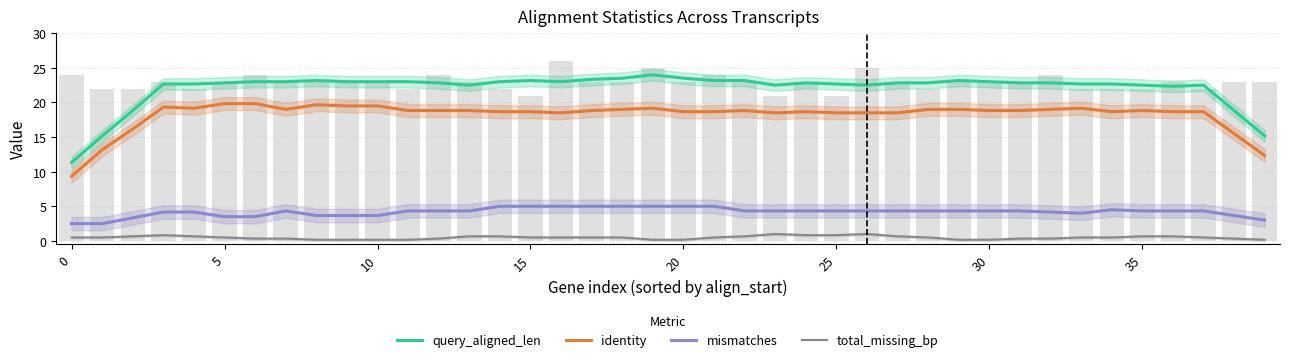

Rank the series by their average value, from lowest to highest.

total_missing_bp, mismatches, identity, query_aligned_len